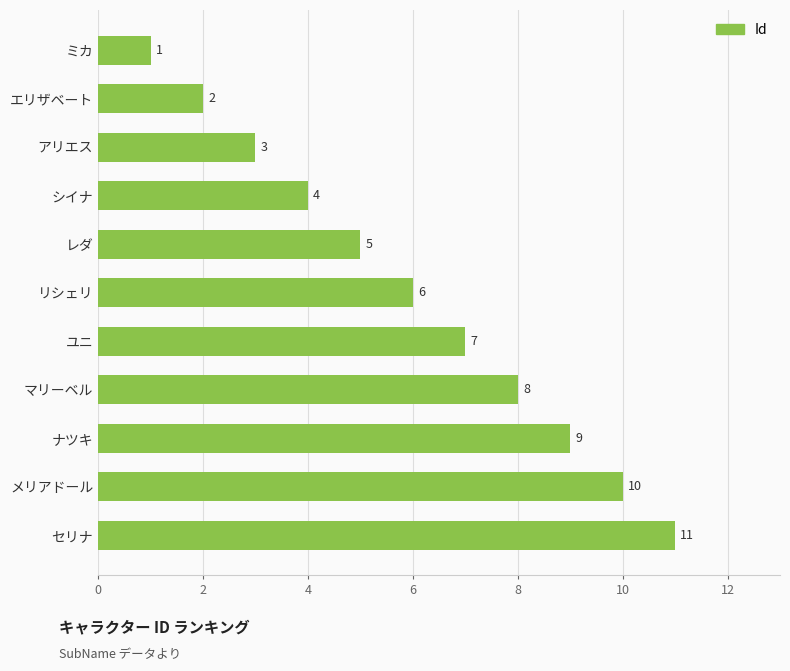

Rank the categories by value from highest to lowest.

セリナ, メリアドール, ナツキ, マリーベル, ユニ, リシェリ, レダ, シイナ, アリエス, エリザベート, ミカ